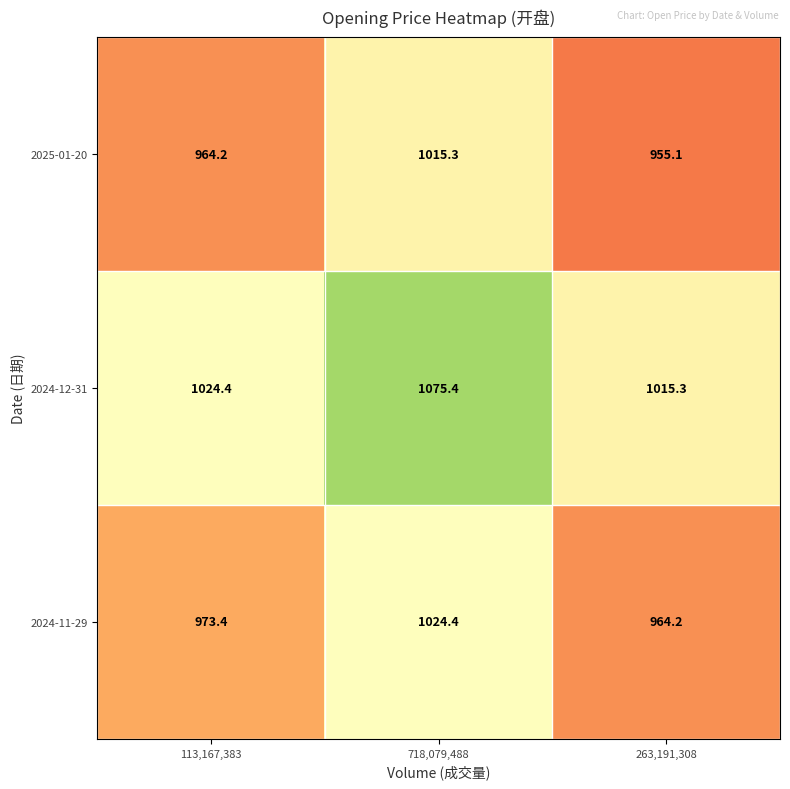

Rank the series by their average value, from highest to lowest.

2024-12-31, 2024-11-29, 2025-01-20